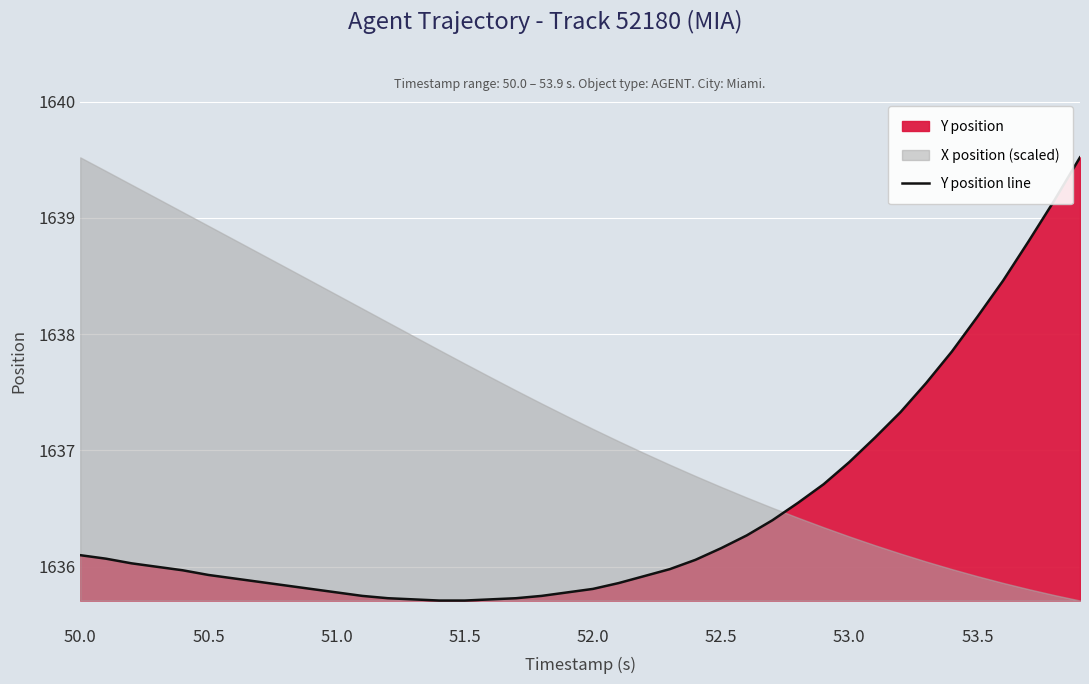

What is the smallest value displayed?

1635.7